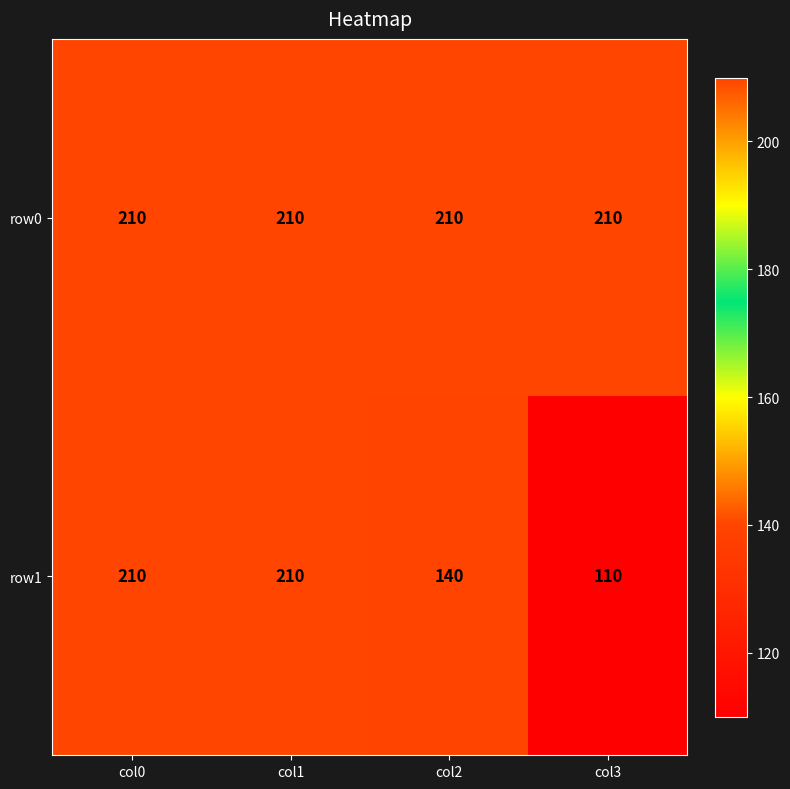

Which series has the widest spread of values?

row1